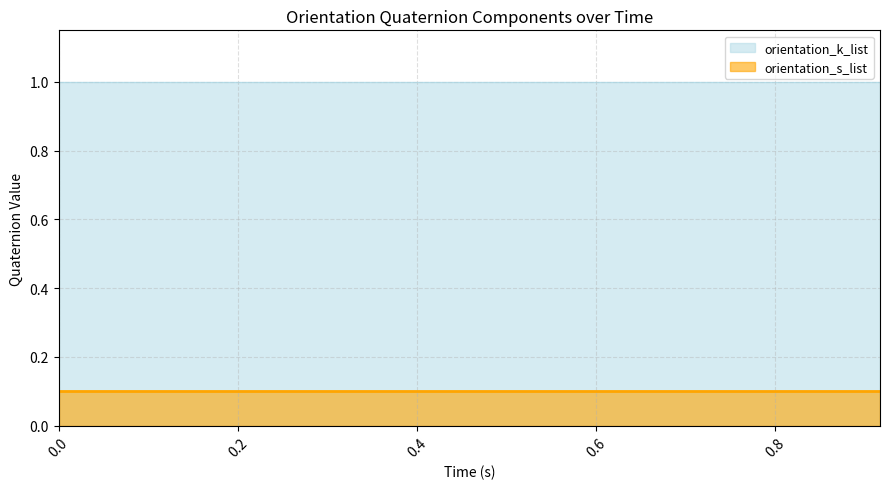

The value of orientation_k_list at 21 is 1.6. True or false?

False